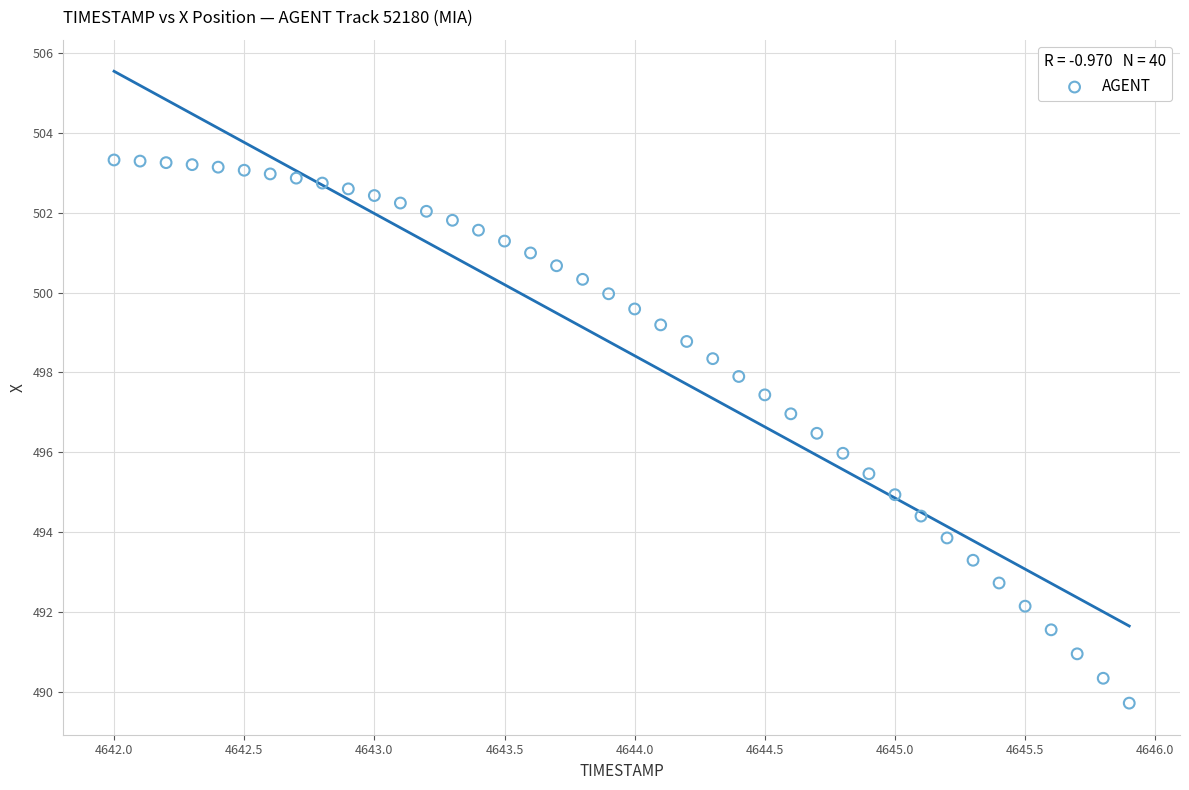

What is the range of X values (max minus min)?

3.9